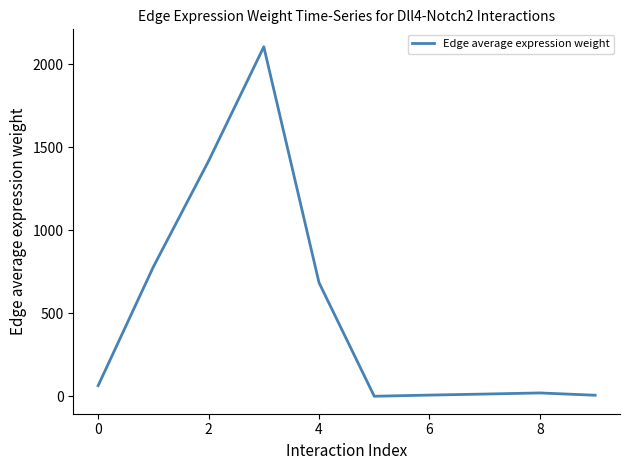

What is the greatest value displayed?

2104.1